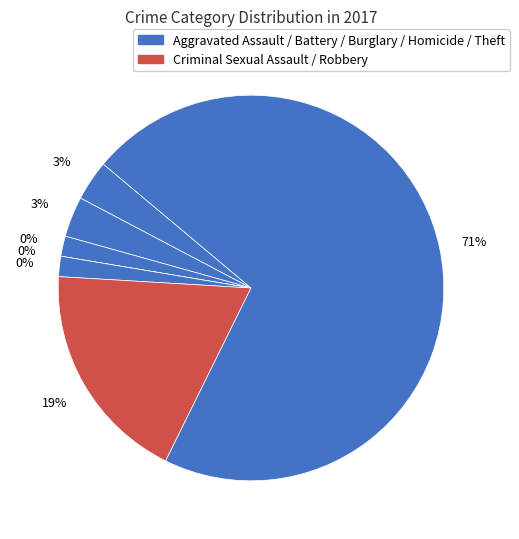

What is the total percentage of Robbery and Aggravated Assault?

22.0%